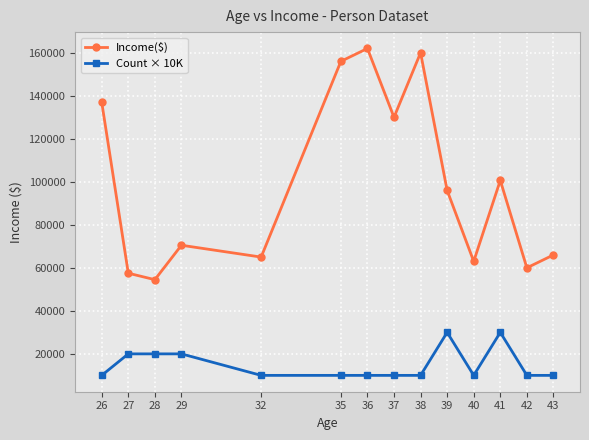

What is the total value across all series at 43?

76000.0